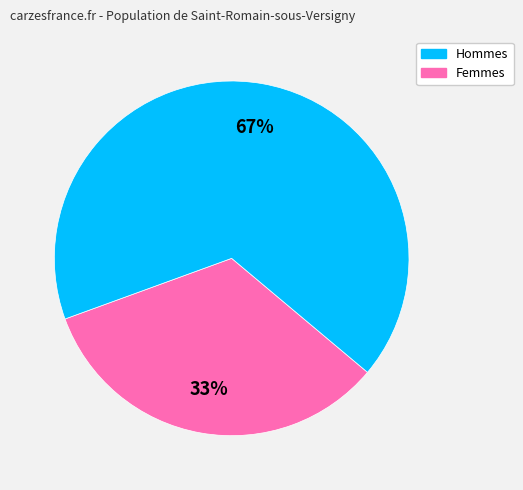

Is there a majority slice in this chart?

Yes